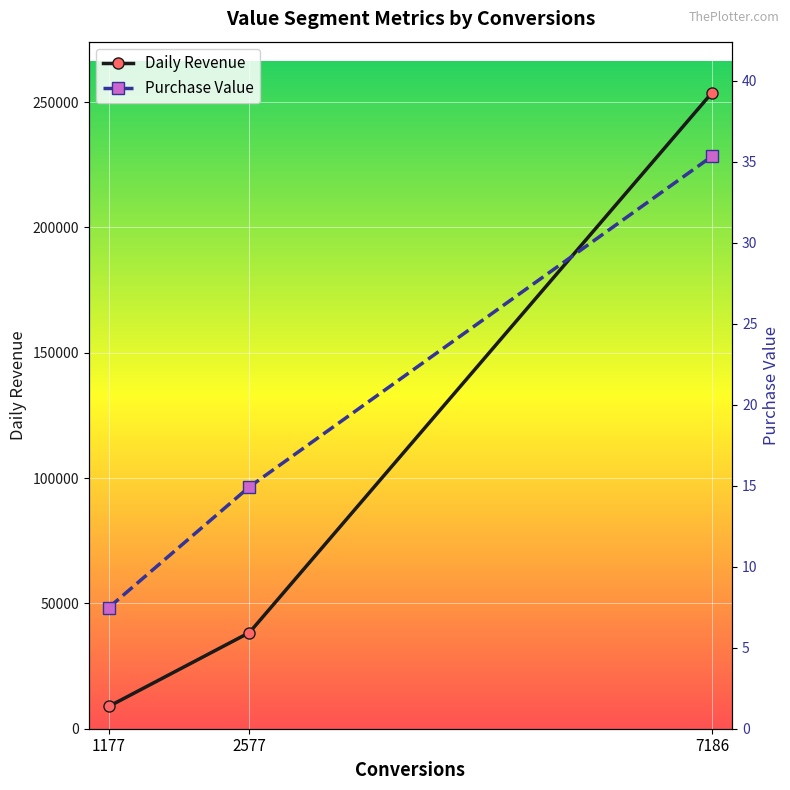

What is the minimum value shown in the chart?

7.5